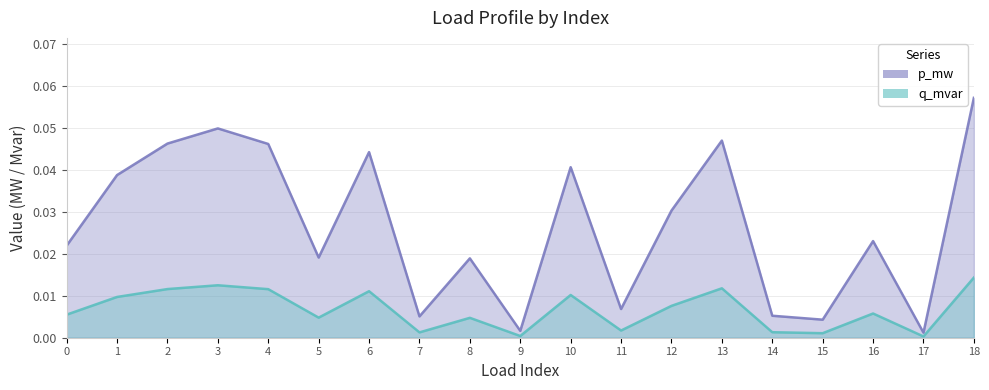

How many lines are shown in the chart?

2